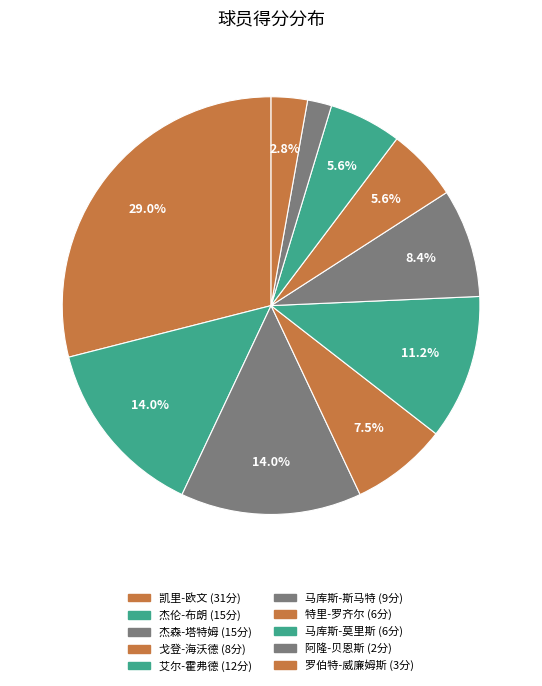

How many segments does this pie chart have?

10